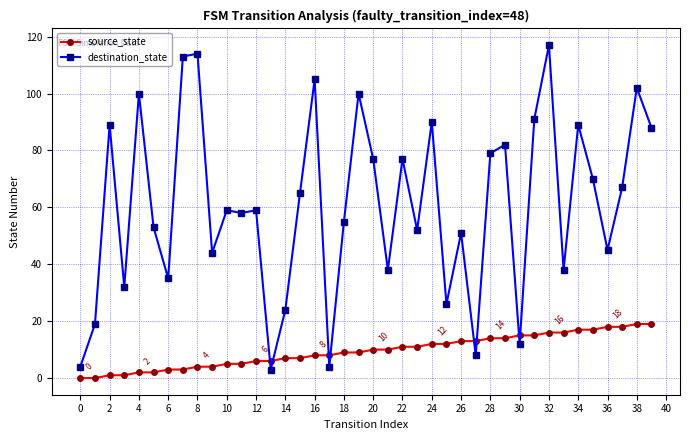

What is the value of the destination_state point at the 10th from the left?

44